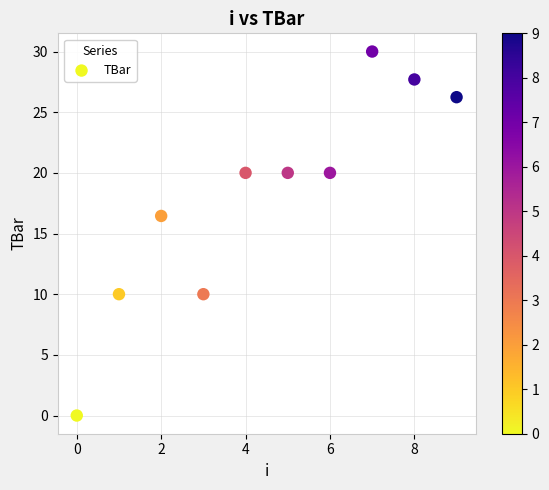

What Y value in the scatter plot is closest to 15?

16.4